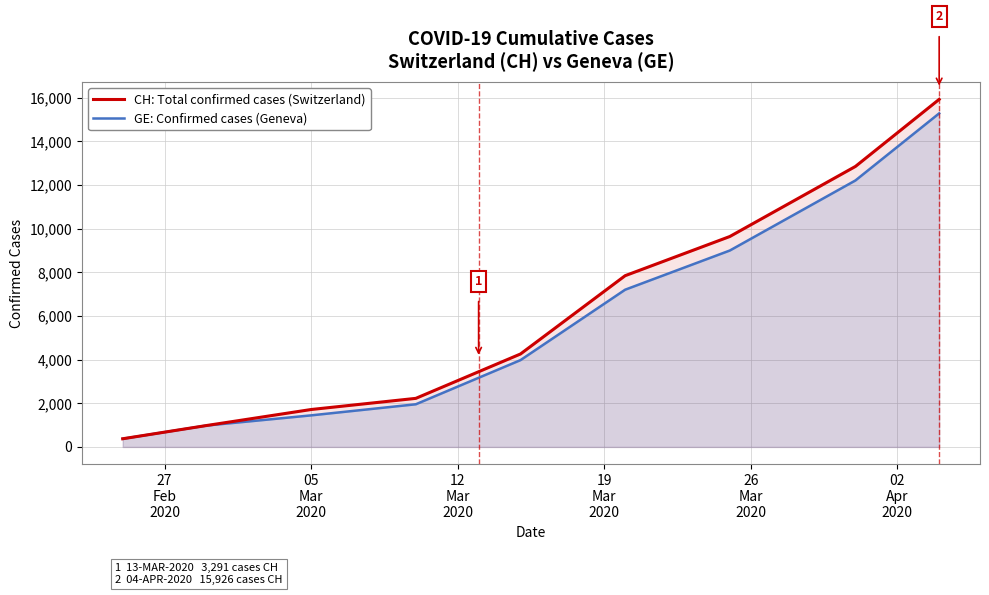

What is the maximum value for CH: Total confirmed cases (Switzerland)?

15926